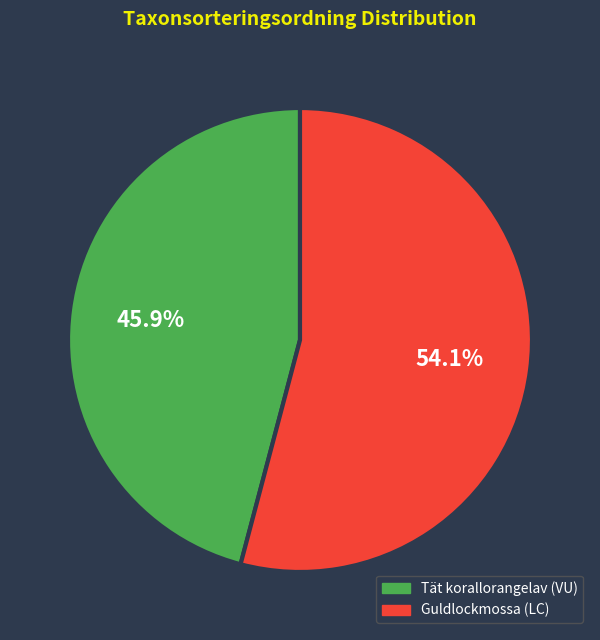

Which slice is the largest?

Guldlockmossa (LC)